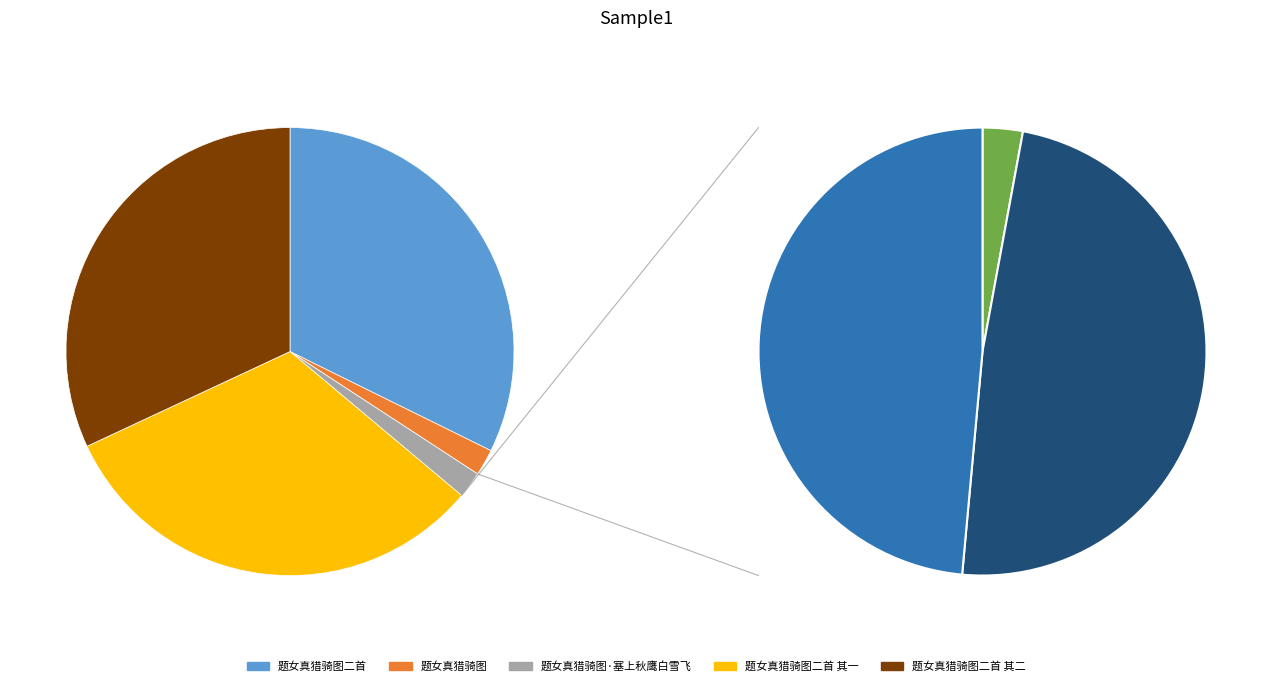

Combined, do 题女真猎骑图二首 其一 and 题女真猎骑图·塞上秋鹰白雪飞 account for over 50%?

No